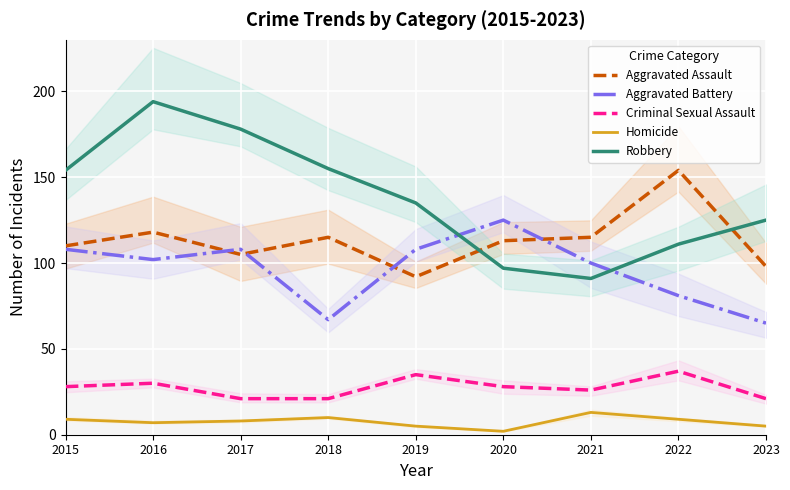

Where is the first local maximum for Aggravated Assault?

2016